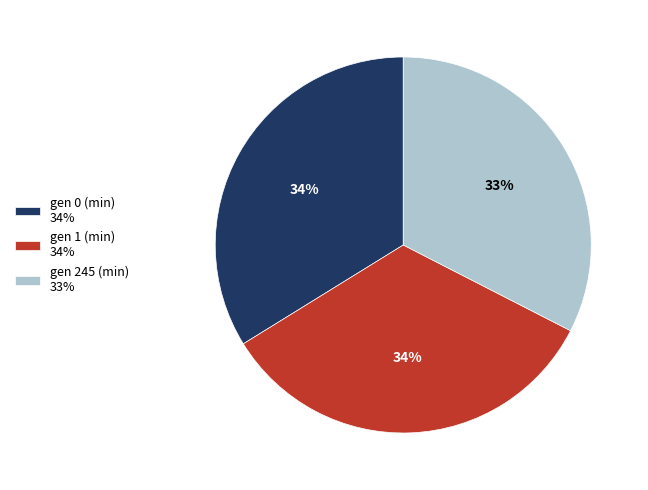

The gen 0 (min) 34% slice represents 28% of the pie. True or false?

False